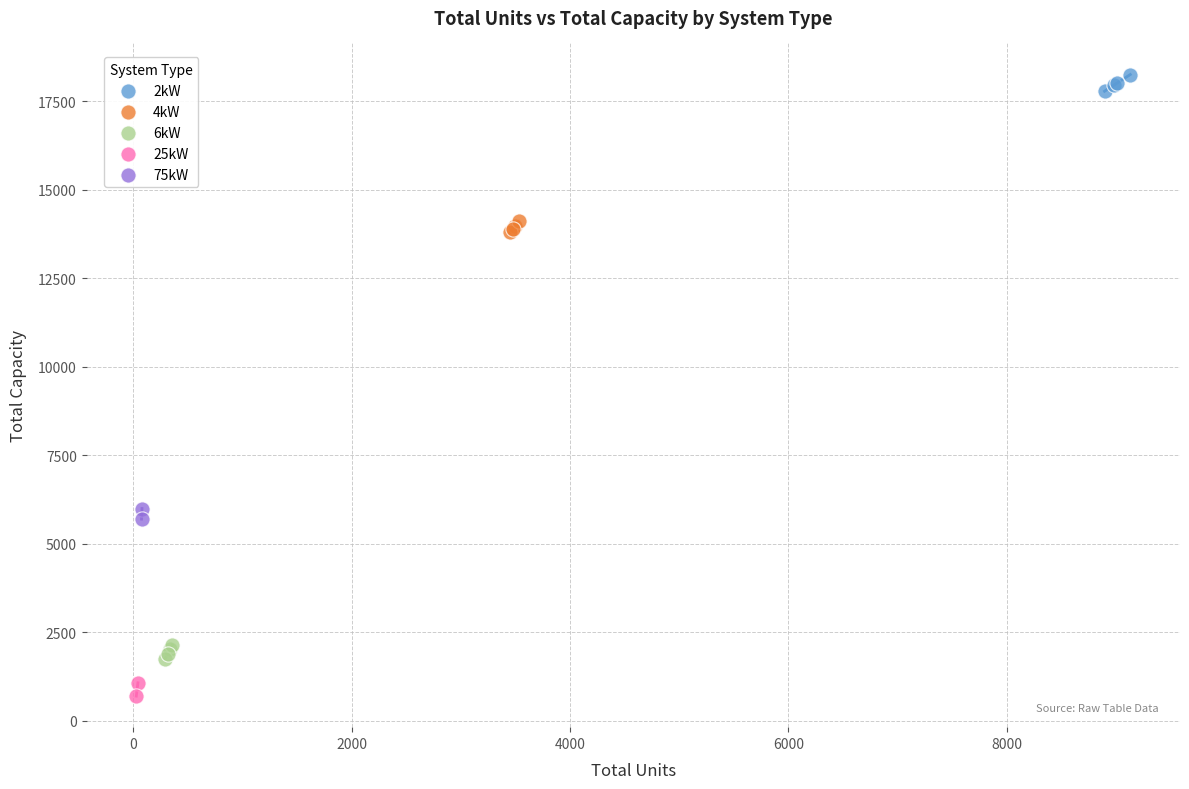

Which series reaches the maximum Y coordinate?

2kW